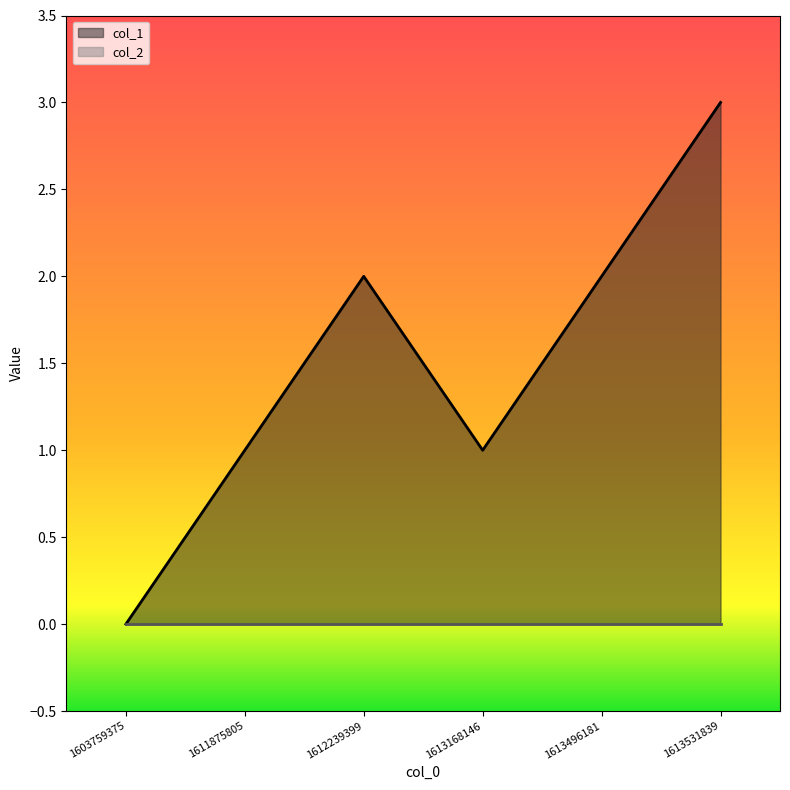

Reading left to right, what are all the values shown in this chart?

0	1	2	1	2	3